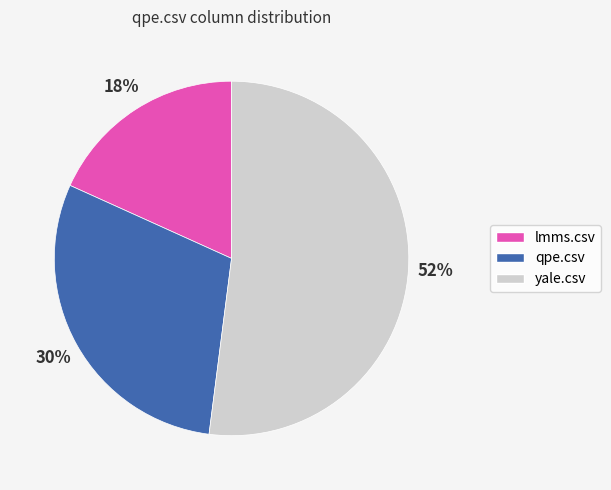

To the nearest percent, what percentage of the pie is qpe.csv?

30%